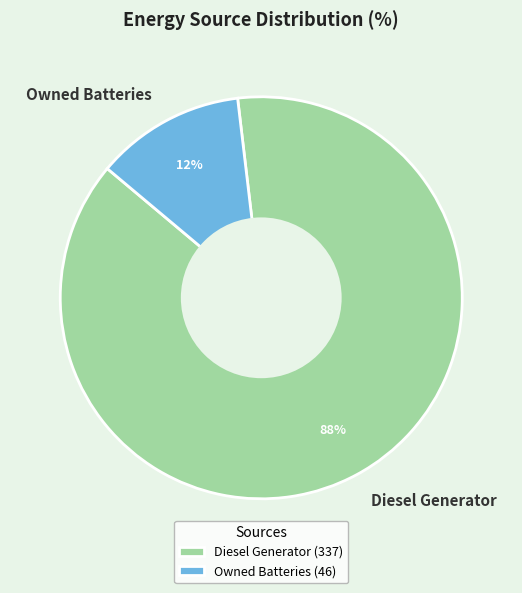

To the nearest percent, what is the average slice percentage?

50%